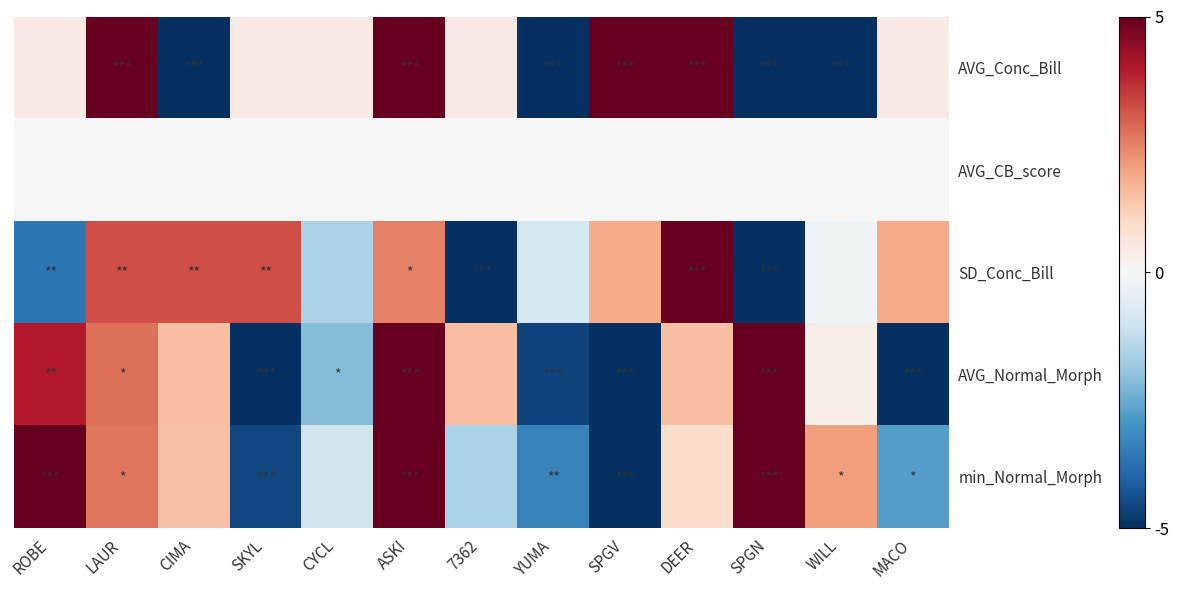

At which category is the sum across all series the highest?

ASKI